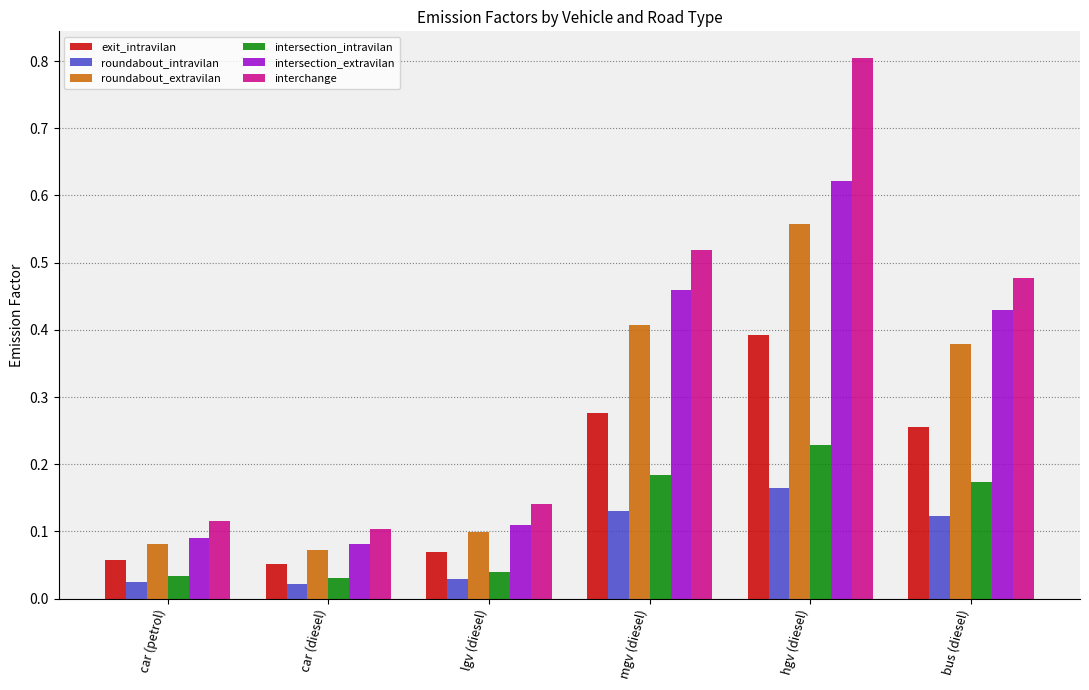

Rank the series by their maximum value, from lowest to highest.

roundabout_intravilan, intersection_intravilan, exit_intravilan, roundabout_extravilan, intersection_extravilan, interchange